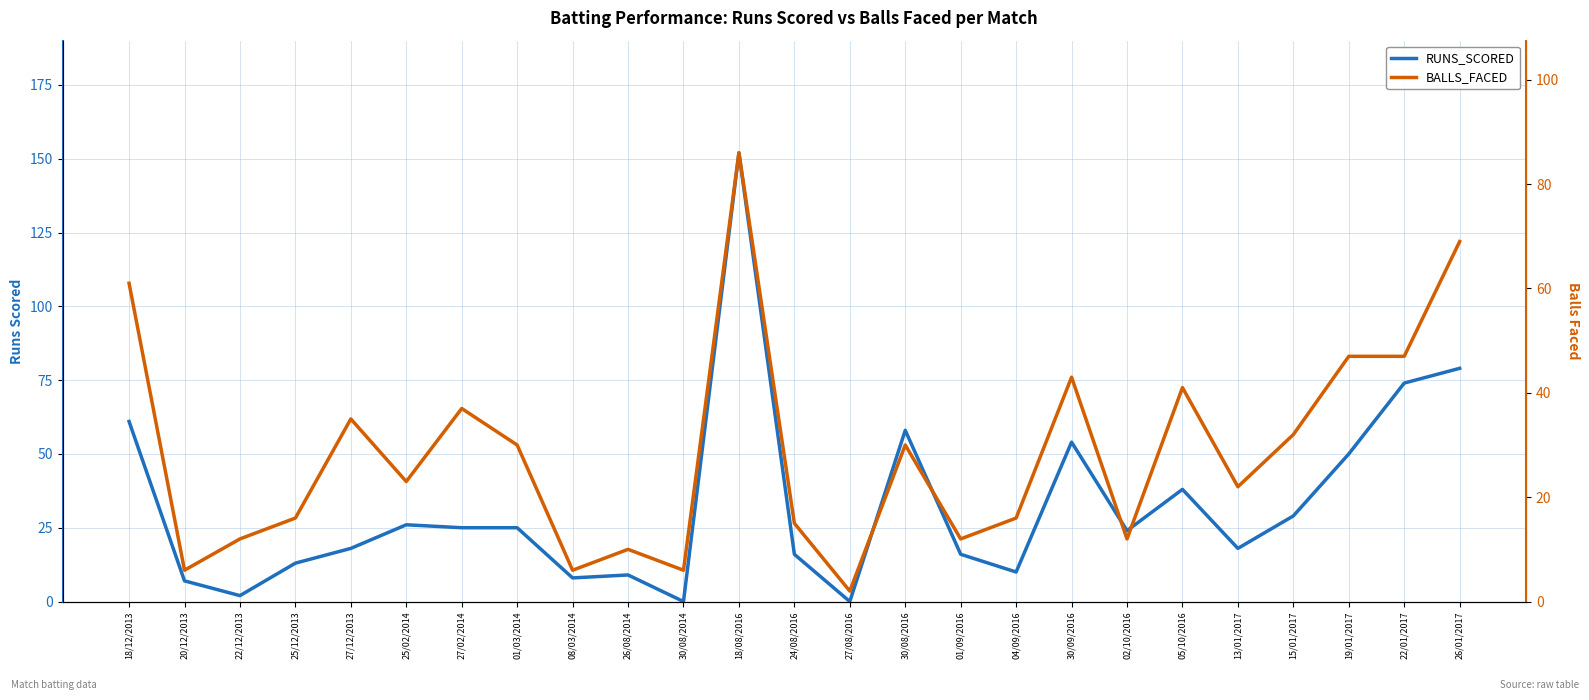

Reading right to left, transcribe all the data shown in this chart.

RUNS_SCORED: 79	74	50	29	18	38	24	54	10	16	58	0	16	152	0	9	8	25	25	26	18	13	2	7	61
BALLS_FACED: 69	47	47	32	22	41	12	43	16	12	30	2	15	86	6	10	6	30	37	23	35	16	12	6	61